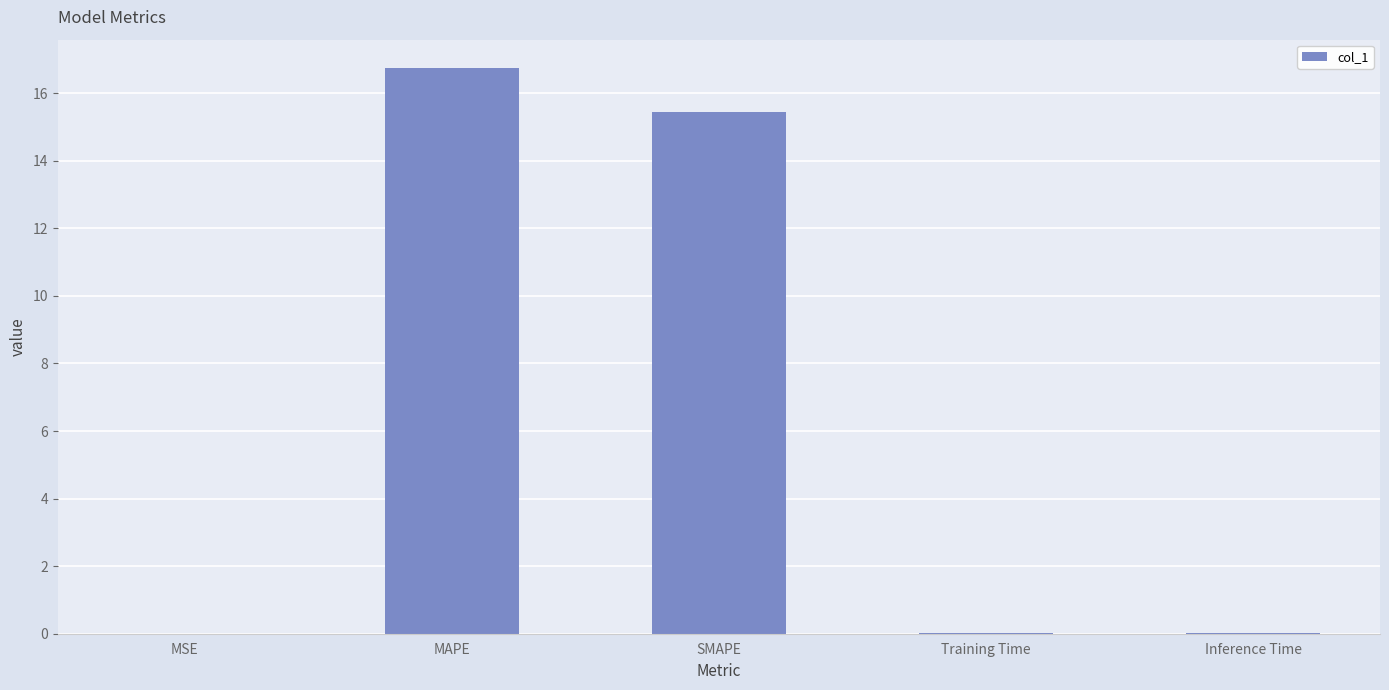

True or false: the data shows 0.0 at MSE.

True